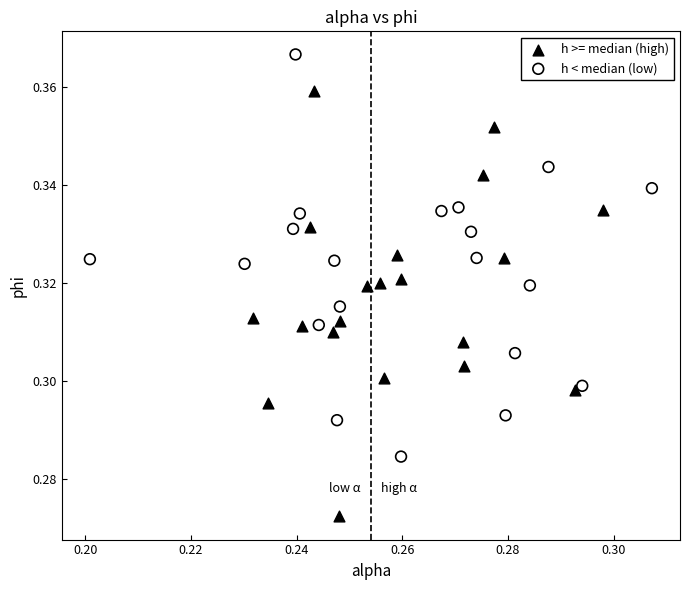

Which series reaches the minimum Y coordinate?

h >= median (high)